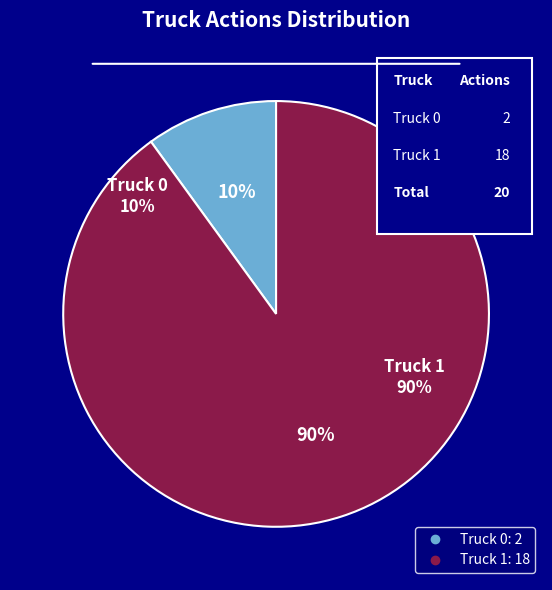

Approximately how many times larger is the value at Truck 0 compared to Truck 1?

0.1